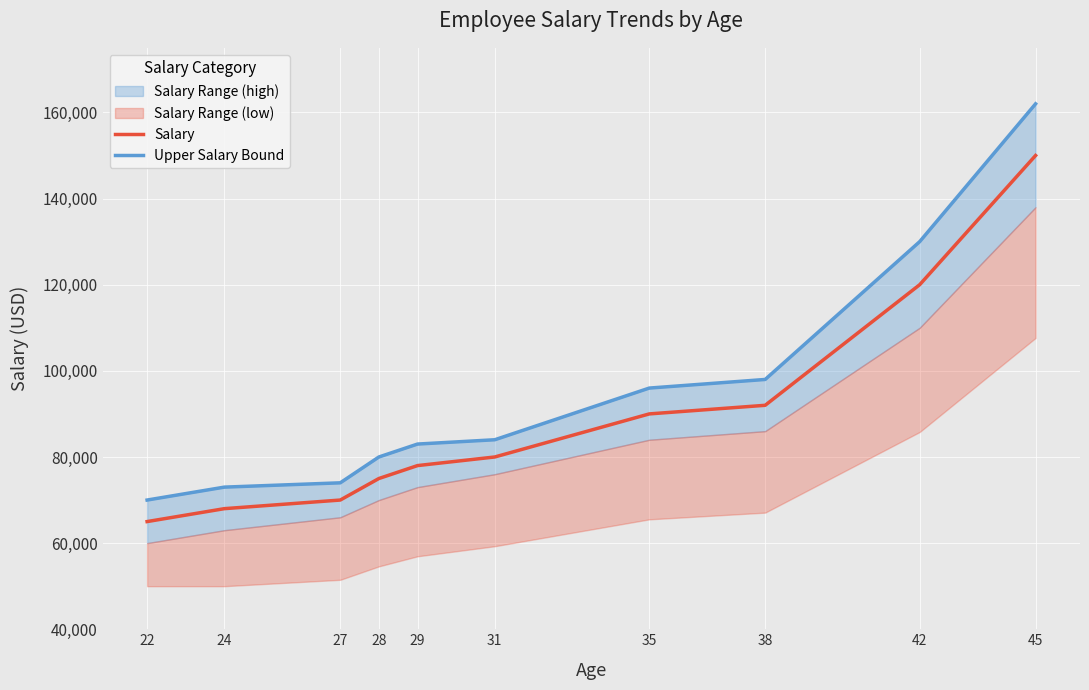

How many lines are shown in the chart?

2